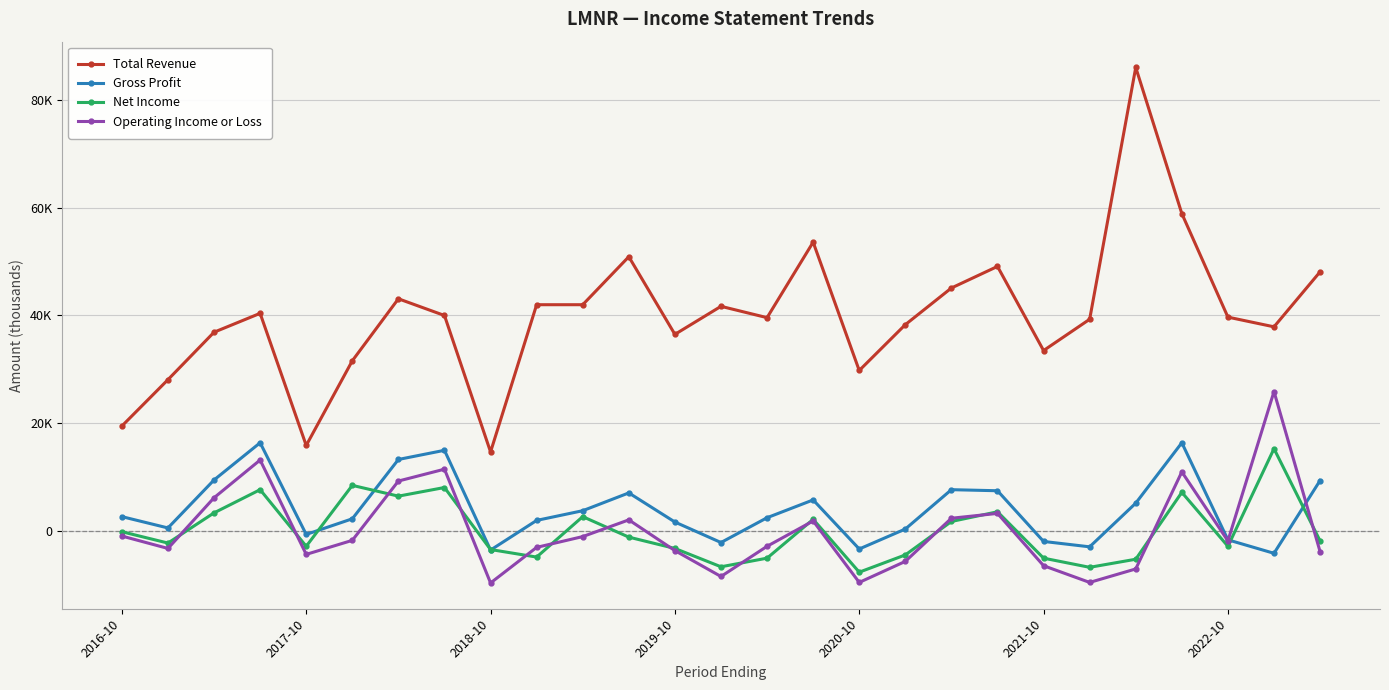

Is this an area chart (filled region under the line)?

No